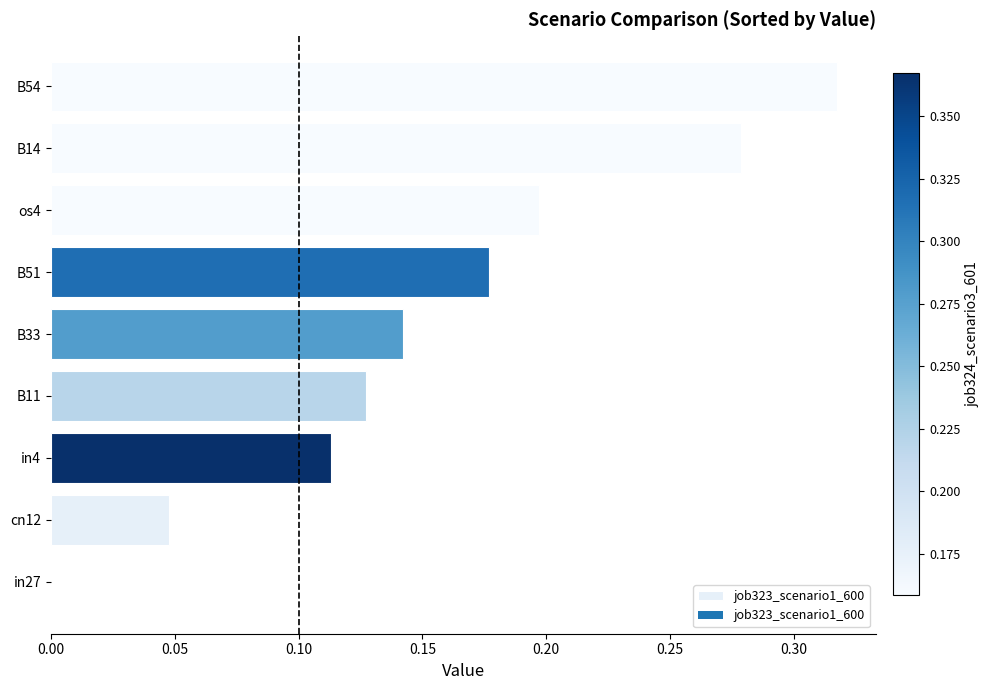

Count the number of values greater than 0.

8